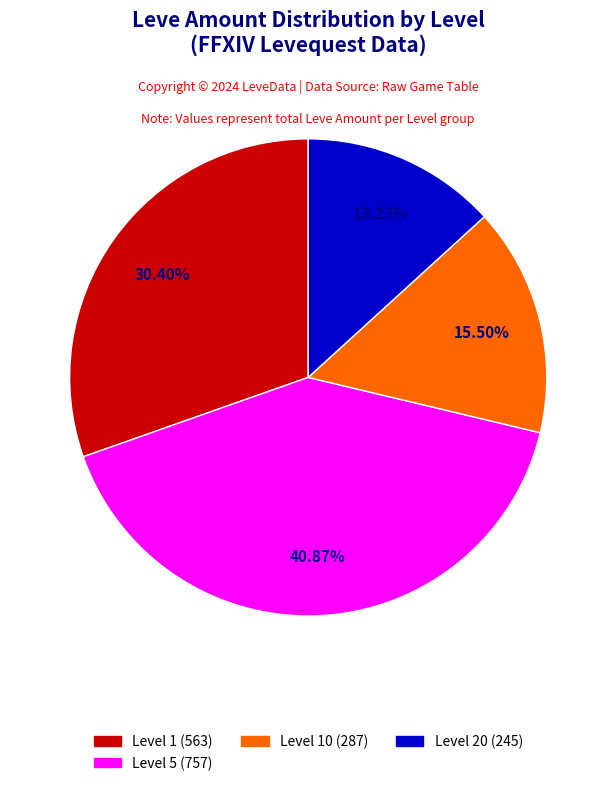

Is there a majority slice in this chart?

No